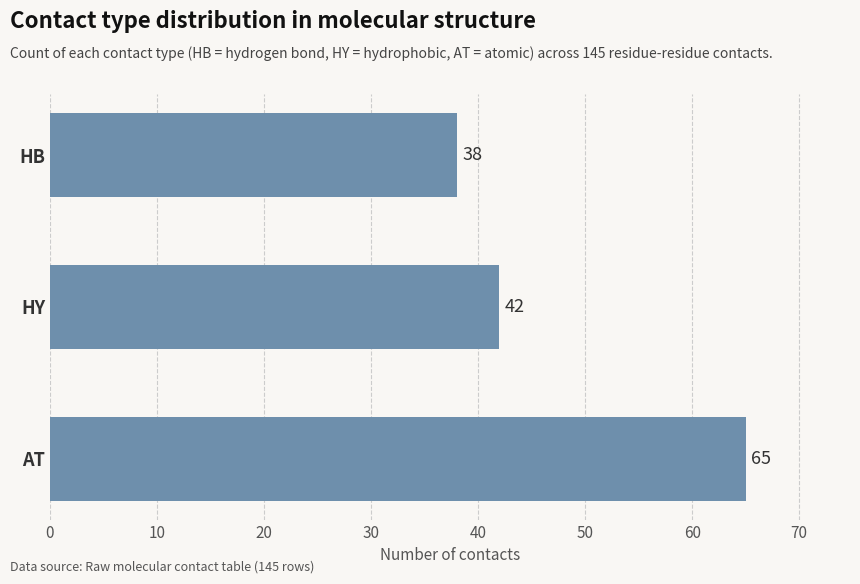

What is the change in value from HB to HY?

+4